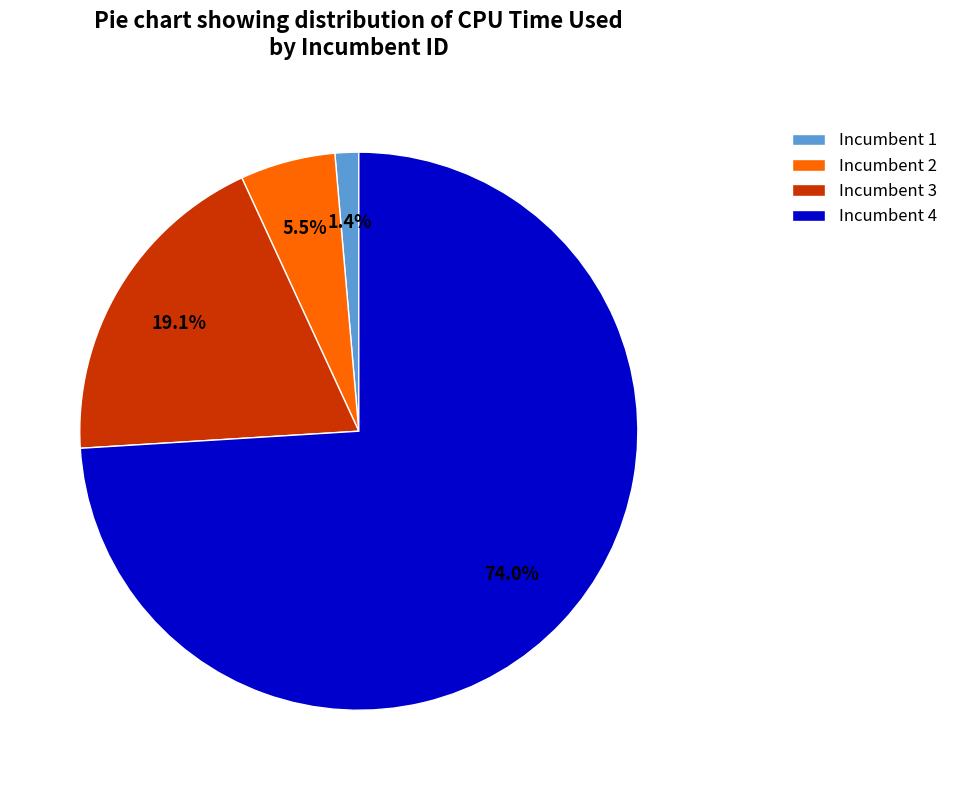

Rank the categories by value from lowest to highest.

Incumbent 1, Incumbent 2, Incumbent 3, Incumbent 4